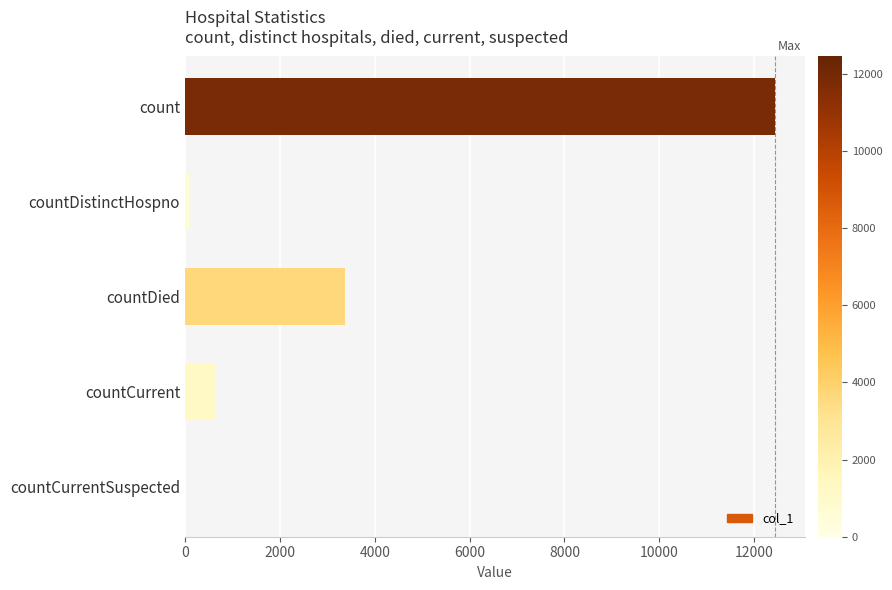

What is the change in value from count to countCurrentSuspected?

-12443